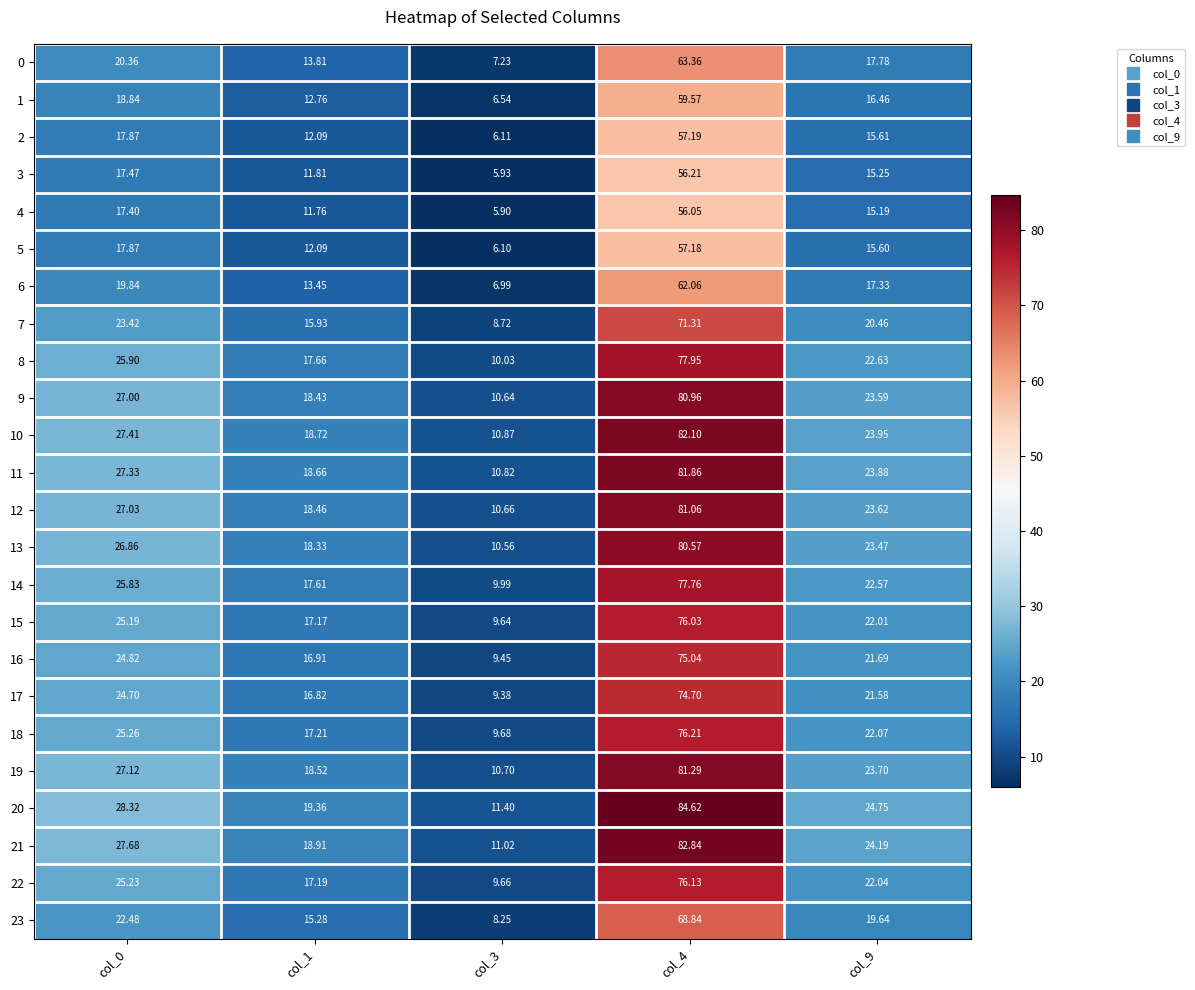

Is the value of 23 at col_3 greater than the value of 18 at col_1?

No